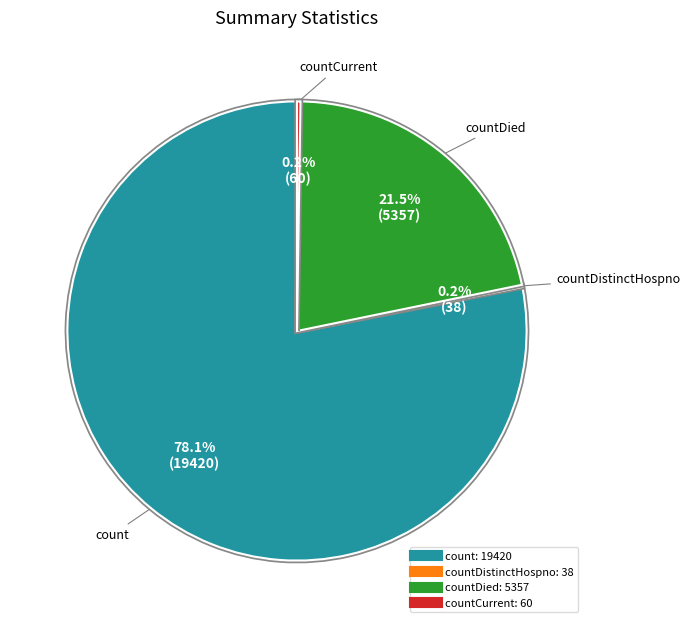

Does any single category account for the majority?

Yes